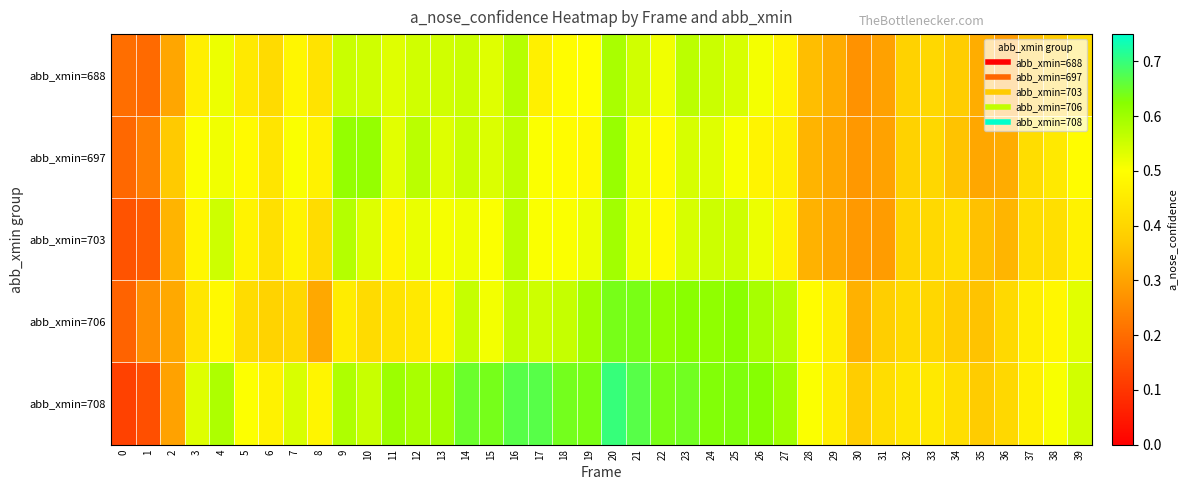

Which series has the largest total across all categories?

abb_xmin=708